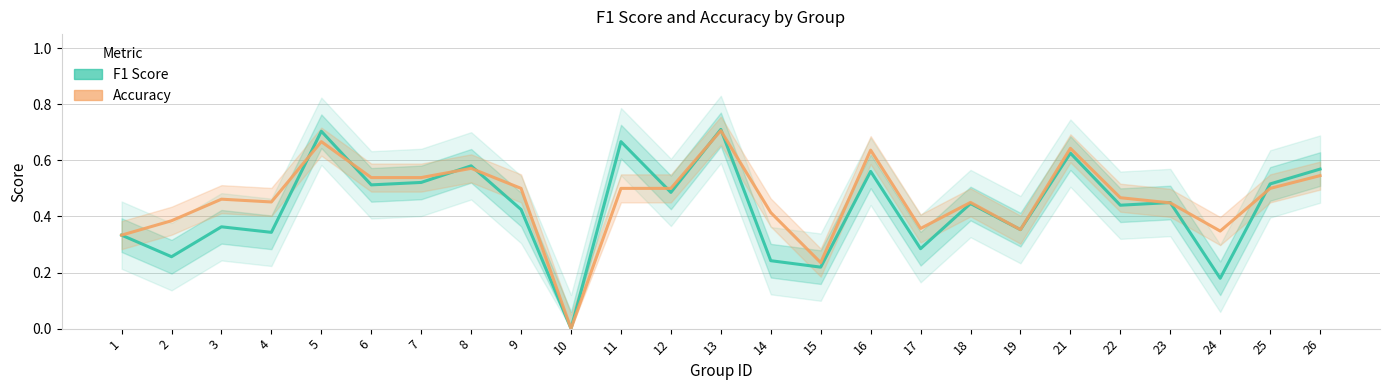

In f1, how many points are lower than both neighbors (excluding endpoints)?

10